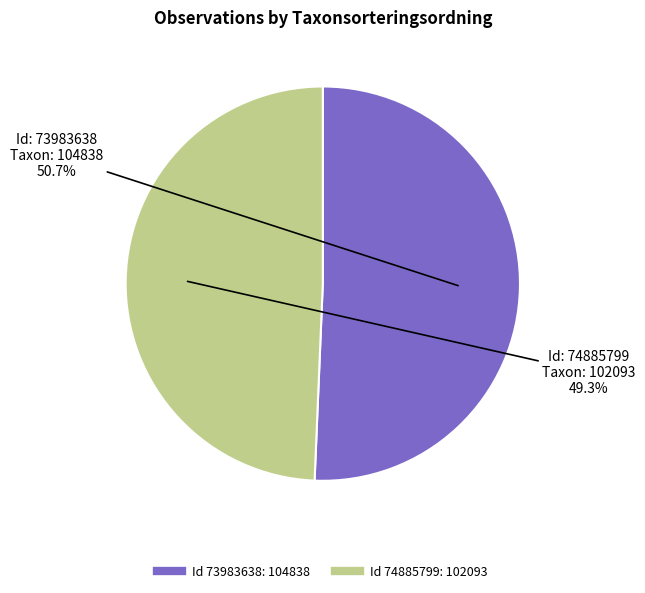

Is there any slice that represents more than half of the pie?

Yes